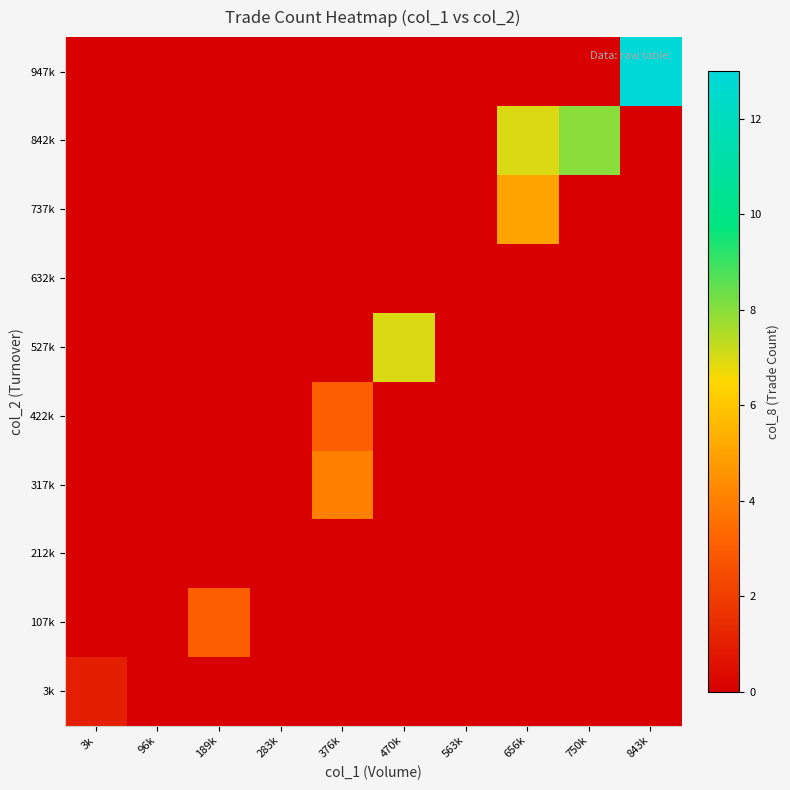

What is the difference between the highest and lowest values at 3k?

1